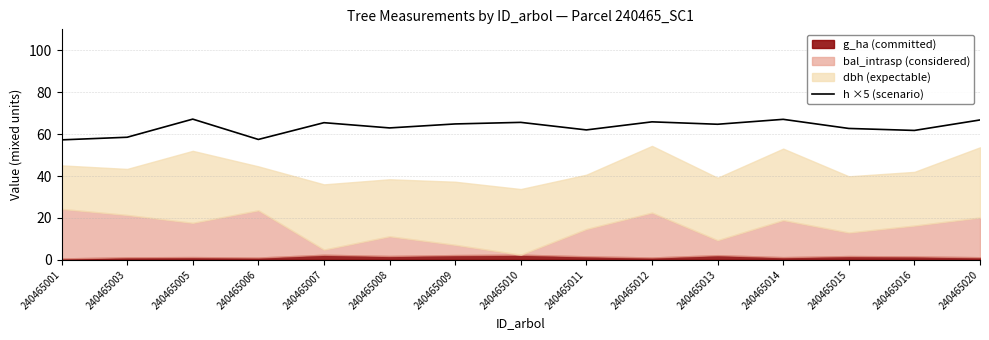

Reading right to left, extract all data points from this chart.

240465020=66.8	240465016=61.8	240465015=62.7	240465014=67.0	240465013=64.7	240465012=65.8	240465011=62.0	240465010=65.6	240465009=64.9	240465008=63.0	240465007=65.5	240465006=57.5	240465005=67.2	240465003=58.5	240465001=57.2